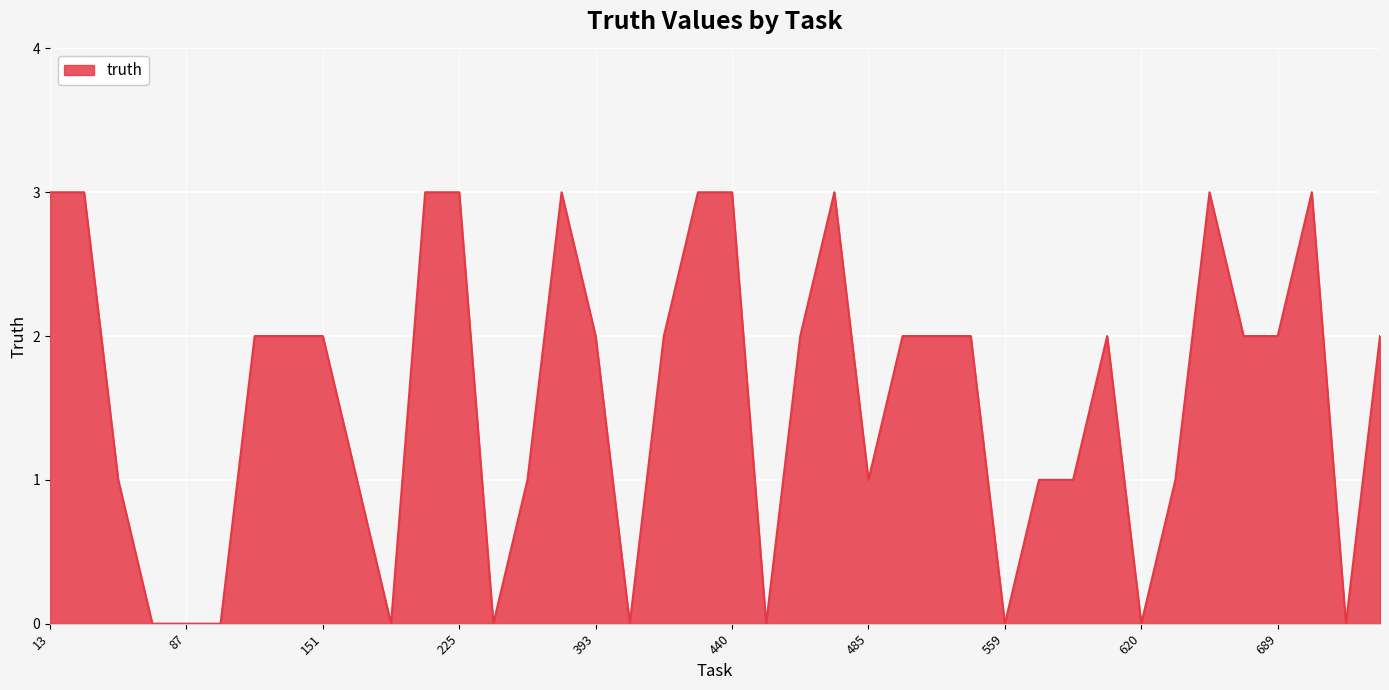

What is the maximum value shown in the chart?

3